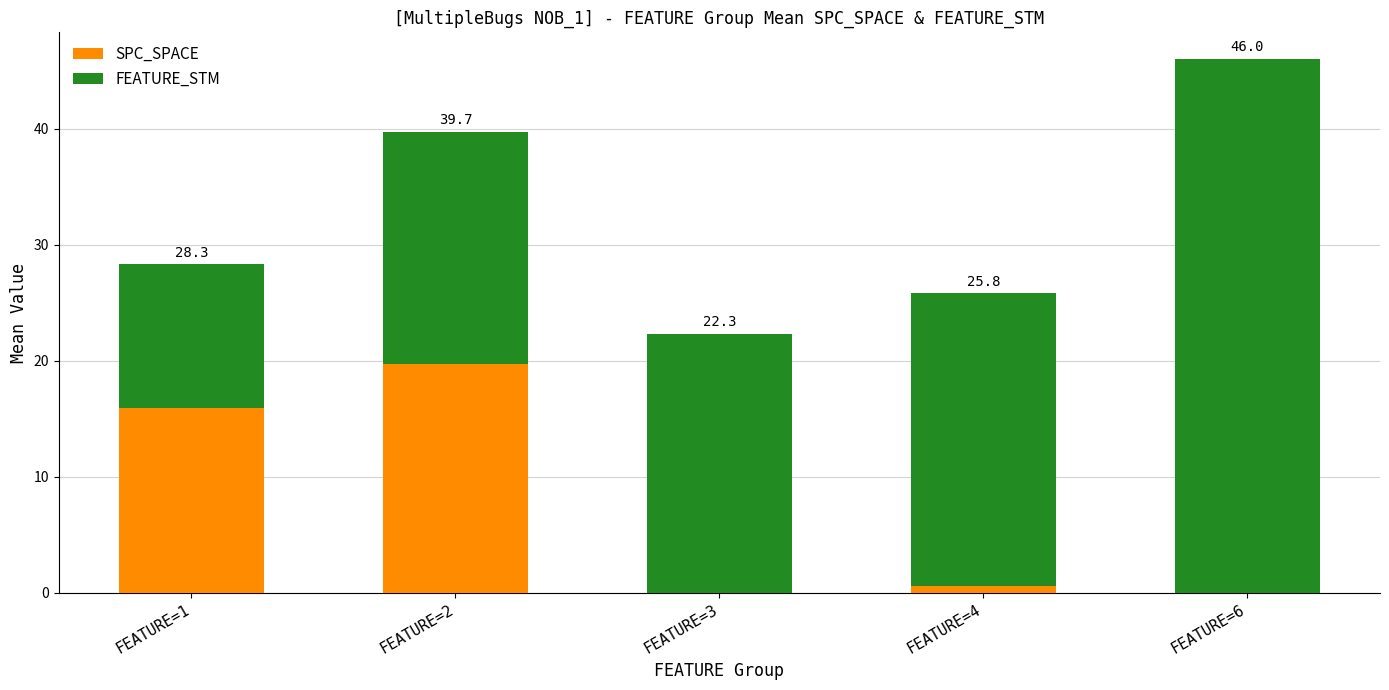

Are the bars horizontal?

No